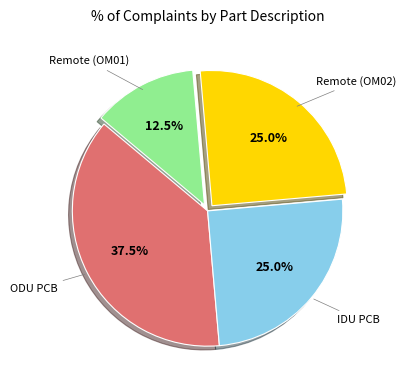

Is there any slice that represents more than half of the pie?

No